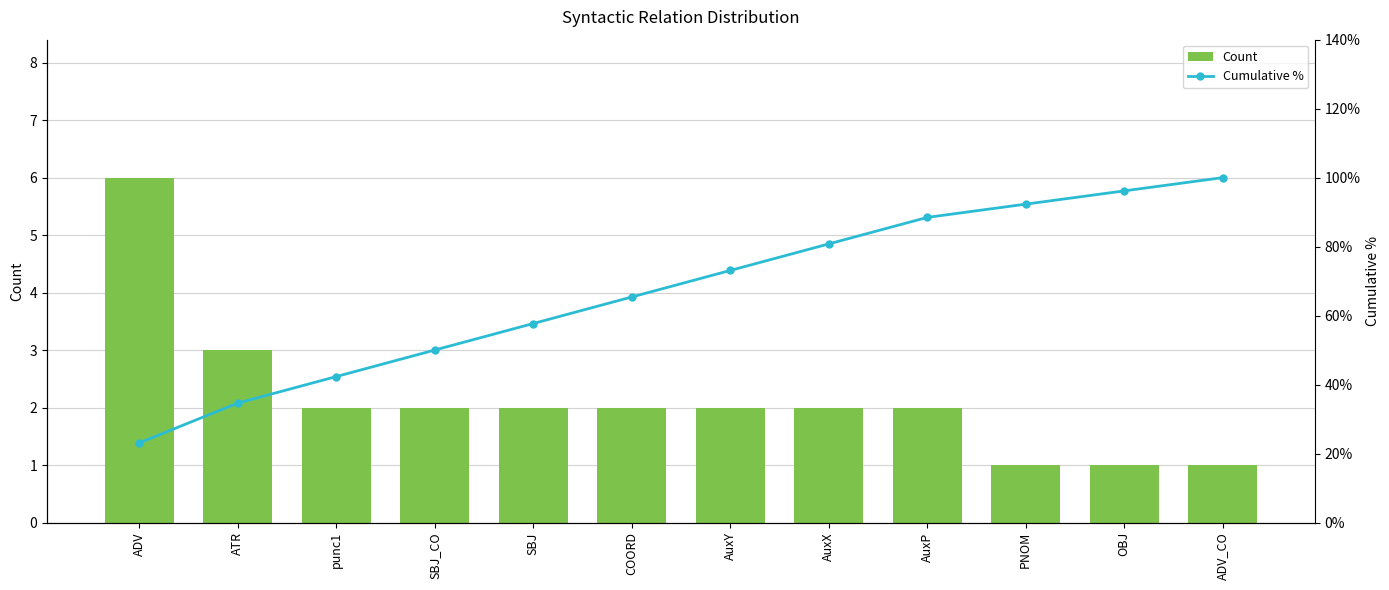

Reading left to right, extract all data points from this chart.

Count: 6.0	3.0	2.0	2.0	2.0	2.0	2.0	2.0	2.0	1.0	1.0	1.0
Cumulative %: 0.2	0.3	0.4	0.5	0.6	0.7	0.7	0.8	0.9	0.9	1.0	1.0